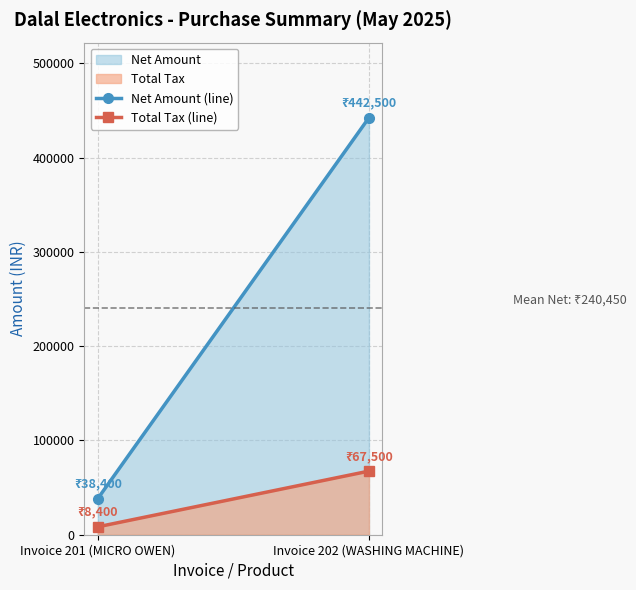

What is the difference between the maximum and minimum values in the Total Tax (line) series?

59100